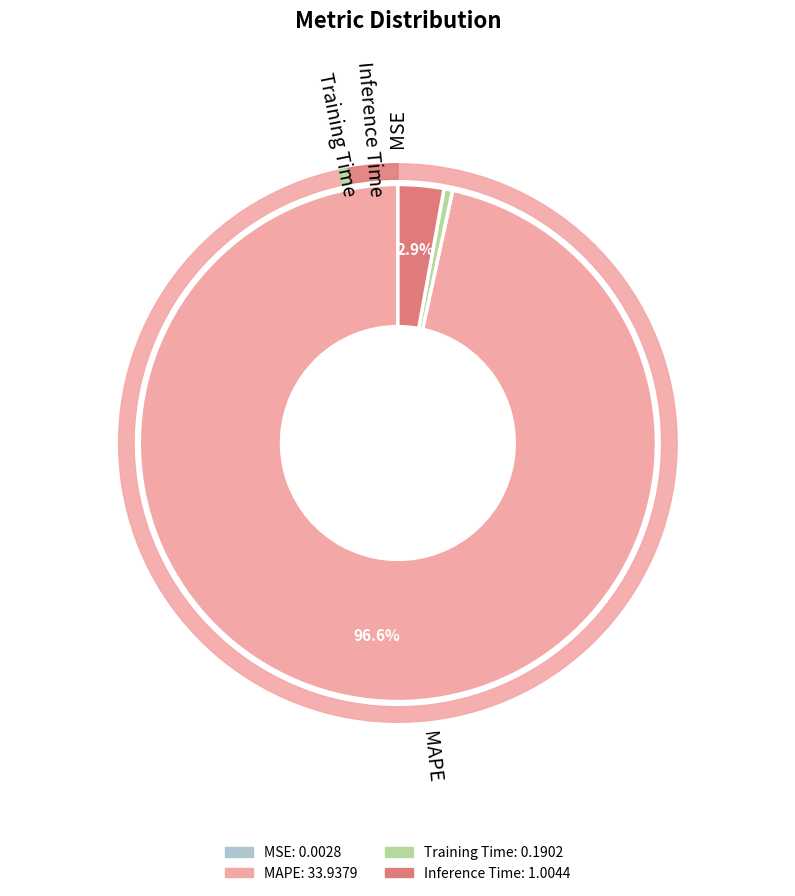

What is the change in value from MSE to Inference Time?

+1.0